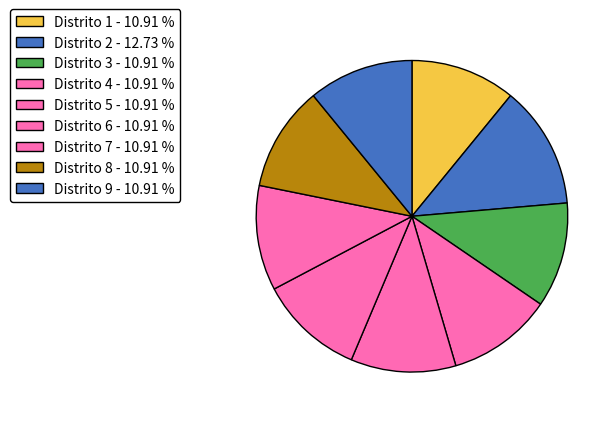

Does any single category account for the majority?

No